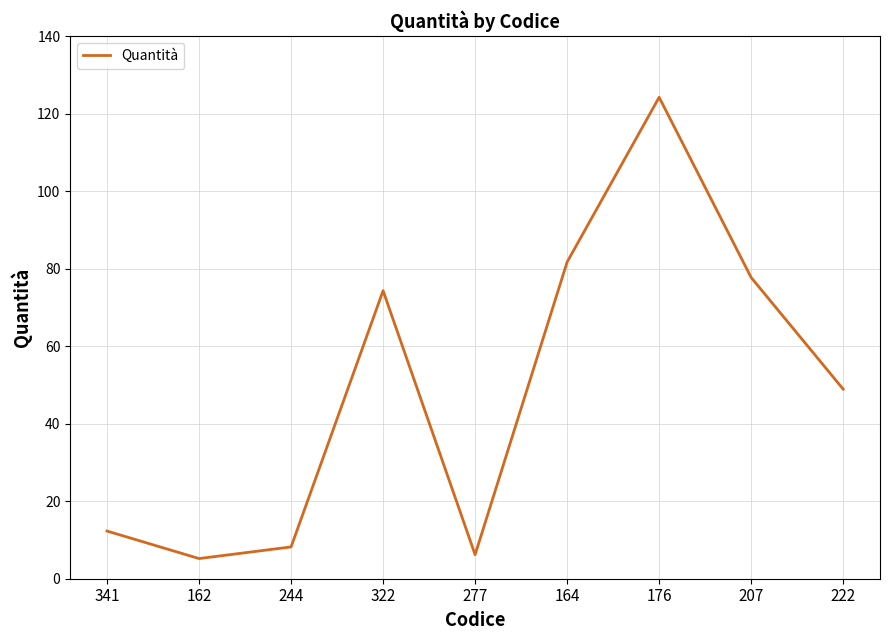

Reading left to right, what are all the values shown in this chart?

12.3	5.2	8.2	74.3	6.2	81.7	124.2	77.7	48.9